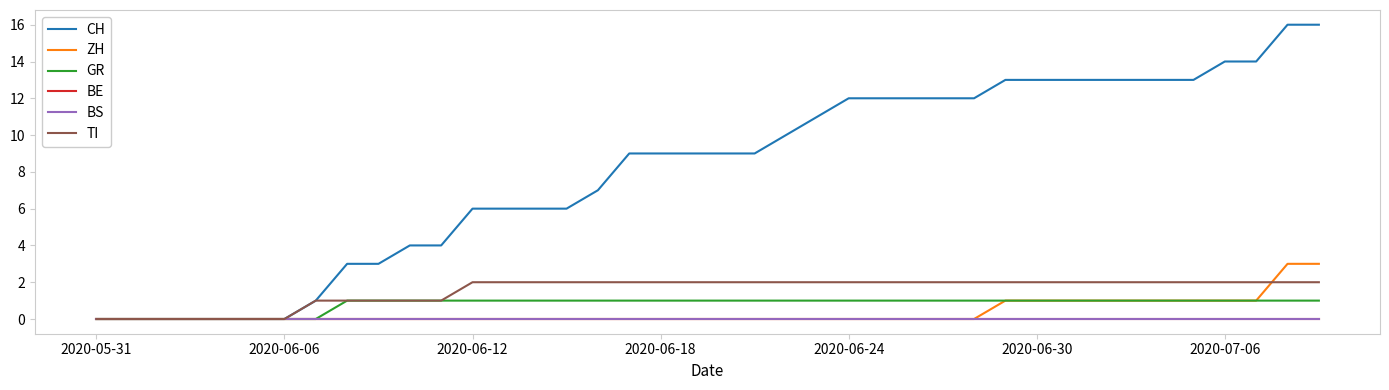

How many lines are shown in the chart?

6